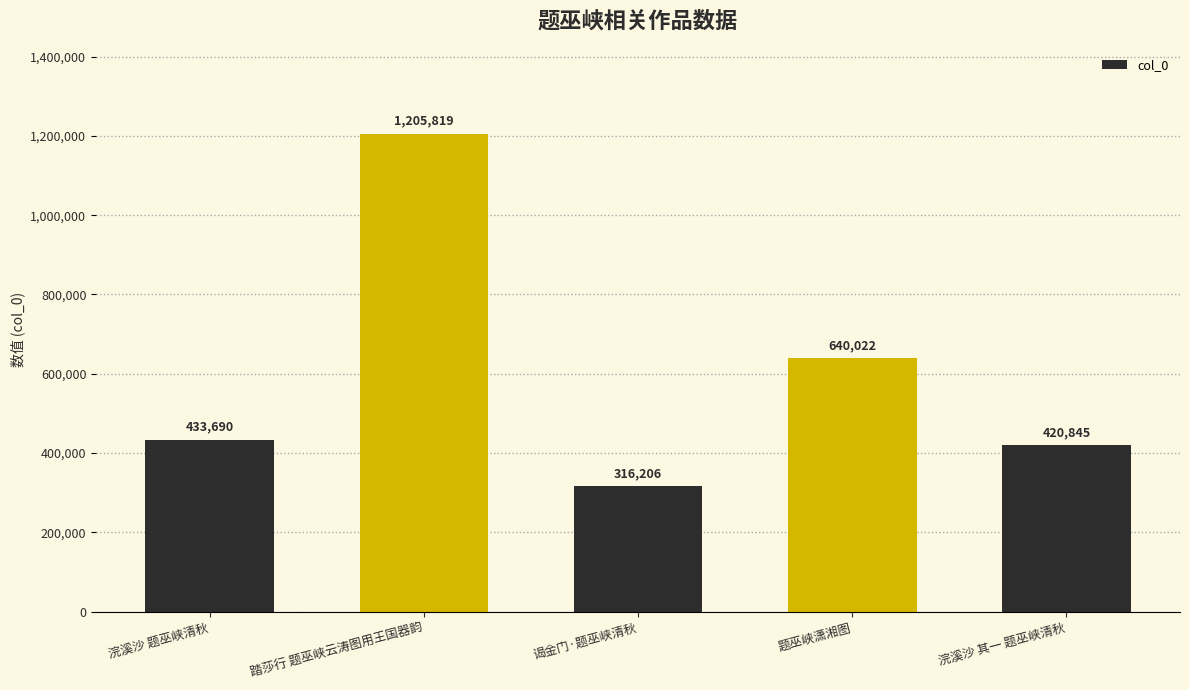

Is it true that the value at 浣溪沙 题巫峡清秋 is 575256?

False